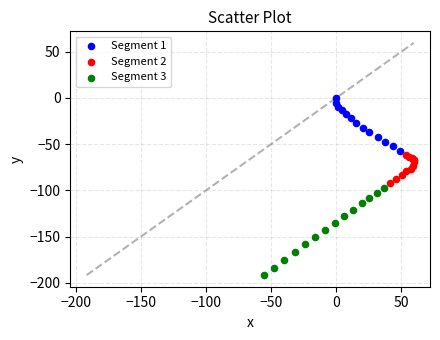

What are all the series names shown in the legend?

Segment 1, Segment 2, Segment 3